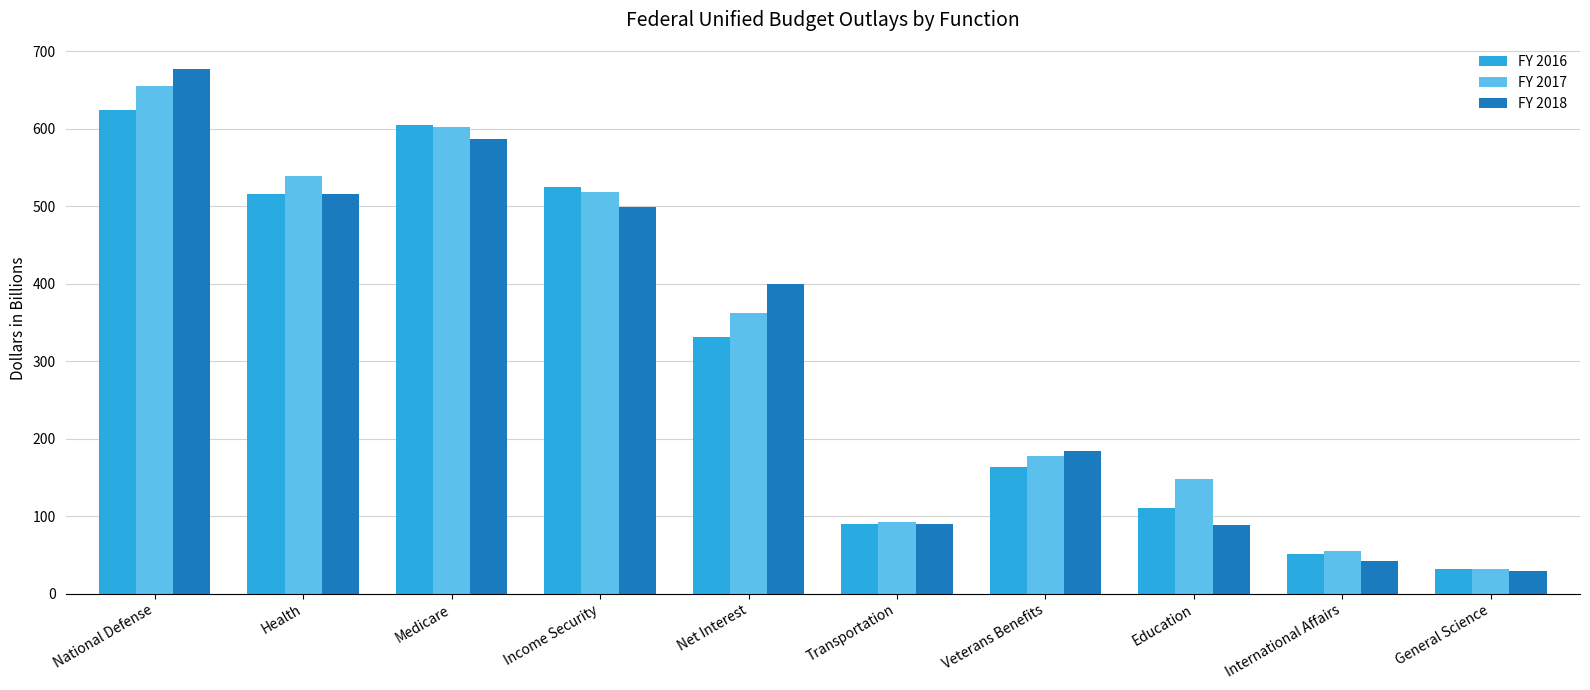

How many categories are shown in the chart?

10